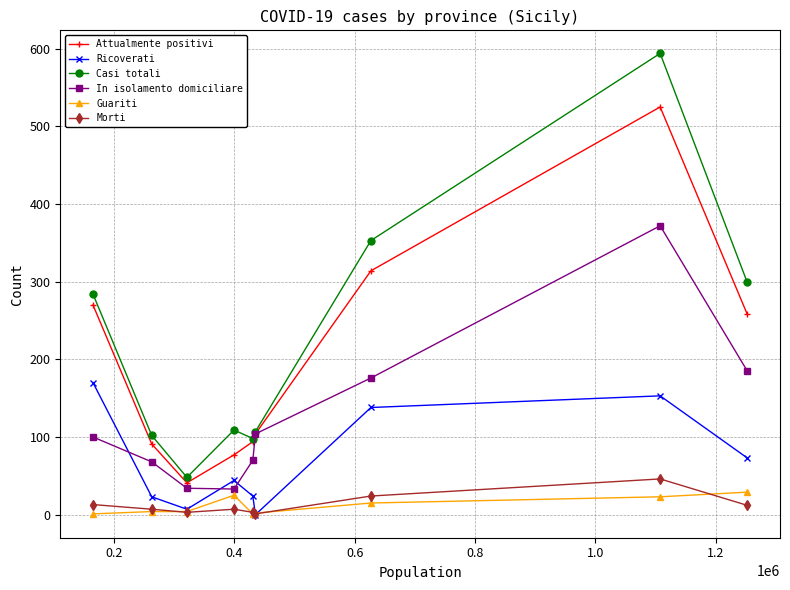

At how many categories does at least one series exceed 248?

4